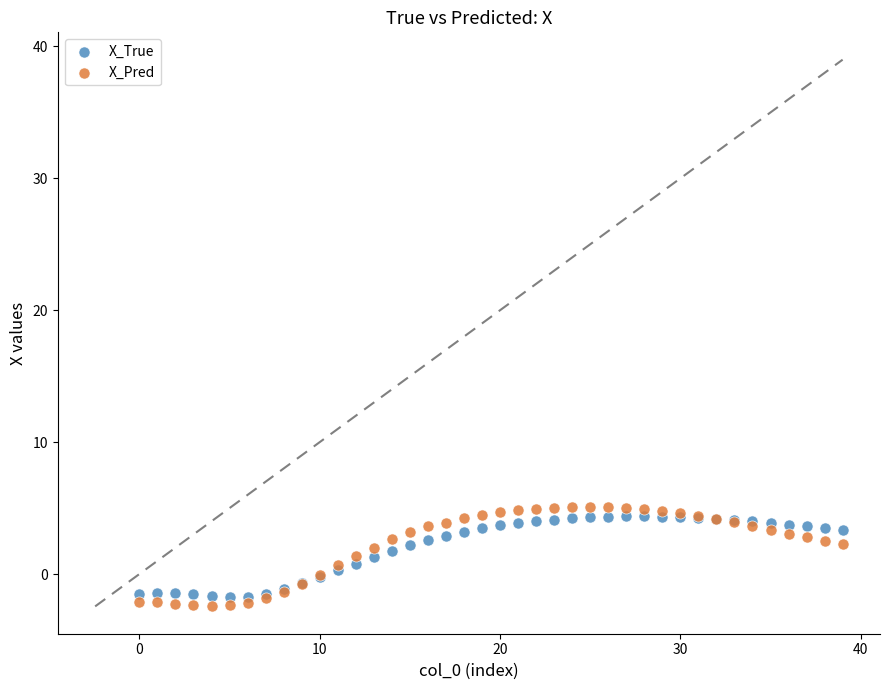

Which series reaches the minimum Y coordinate?

X_Pred